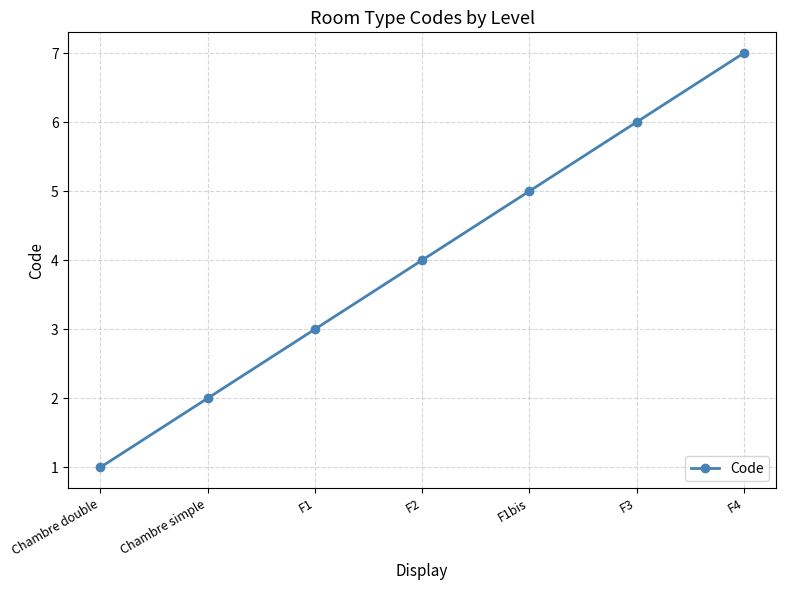

How many categories are shown in the chart?

7